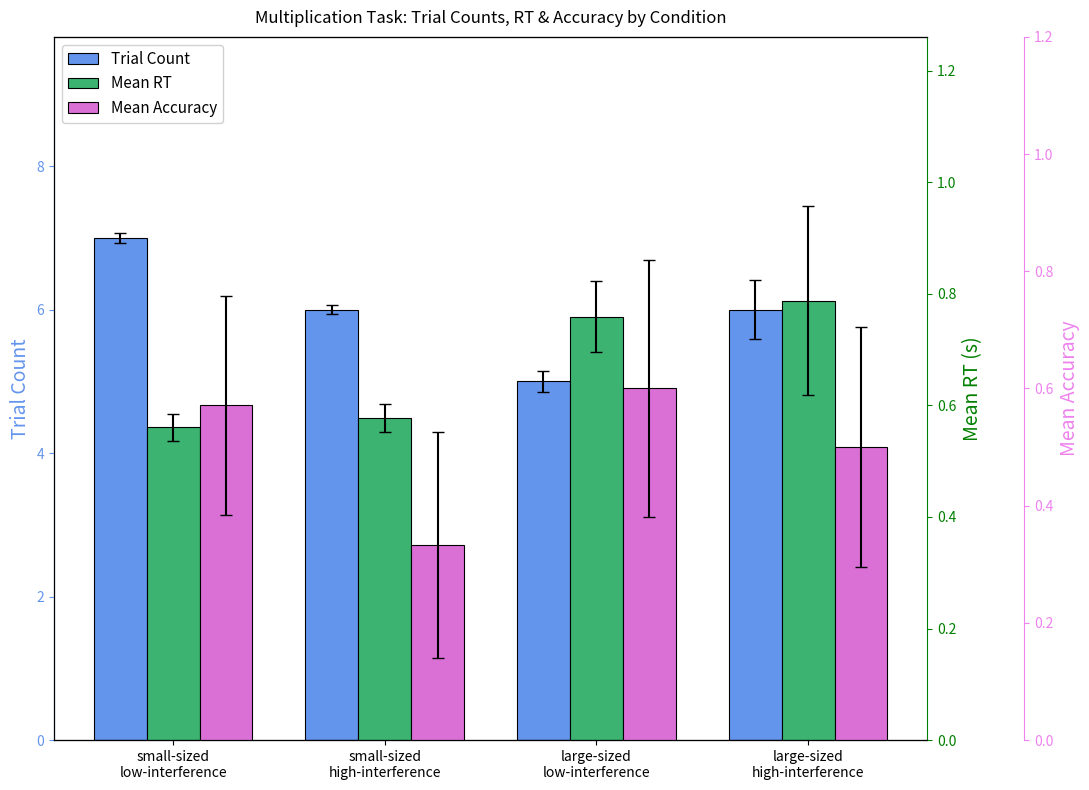

At which category does the chart reach its minimum across all series?

small-sized
high-interference